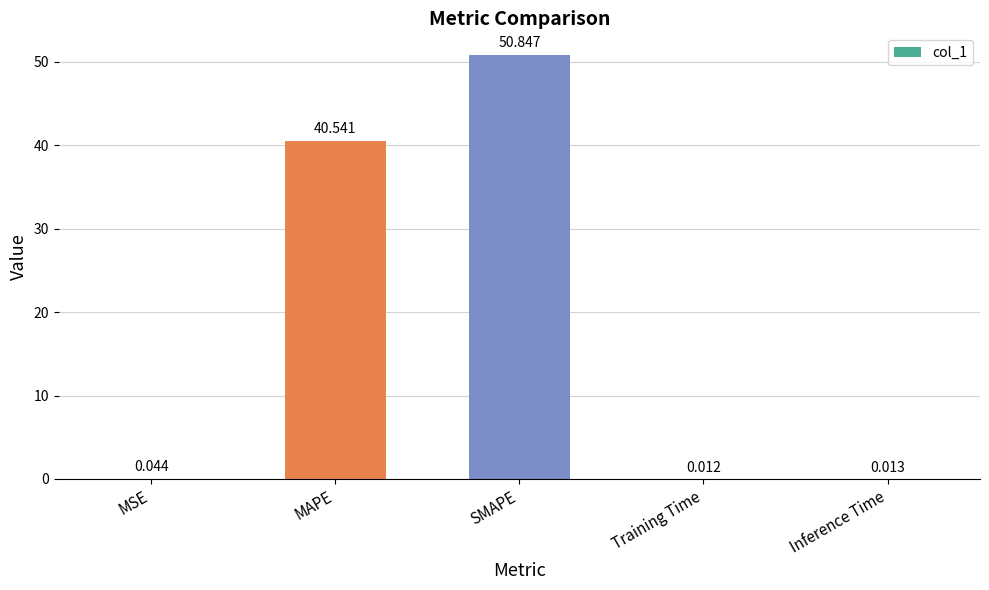

How many data points does each series have?

5